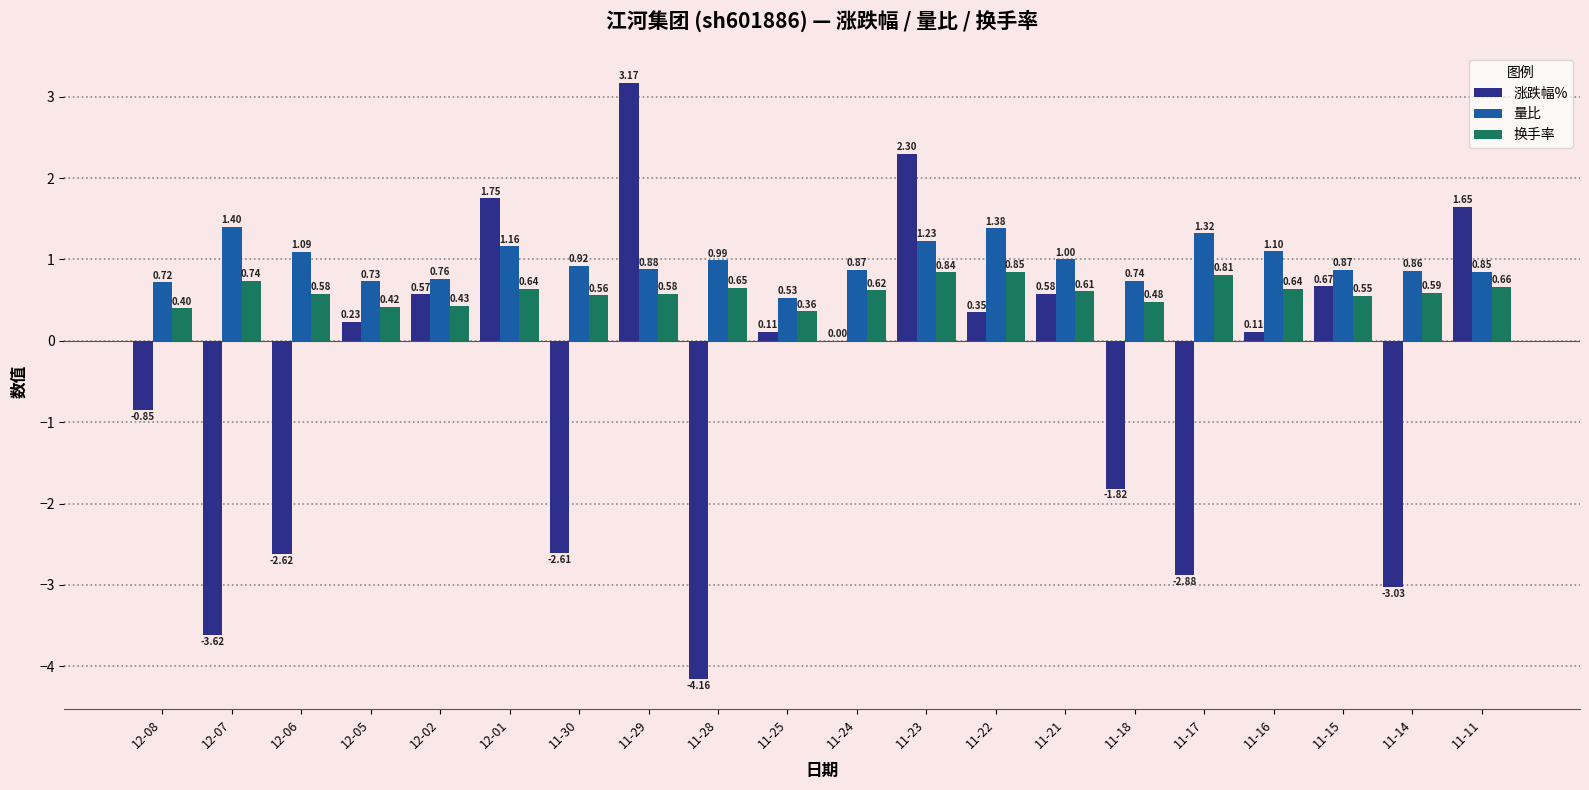

Which series changed the most between 12-05 and 11-17?

涨跌幅%